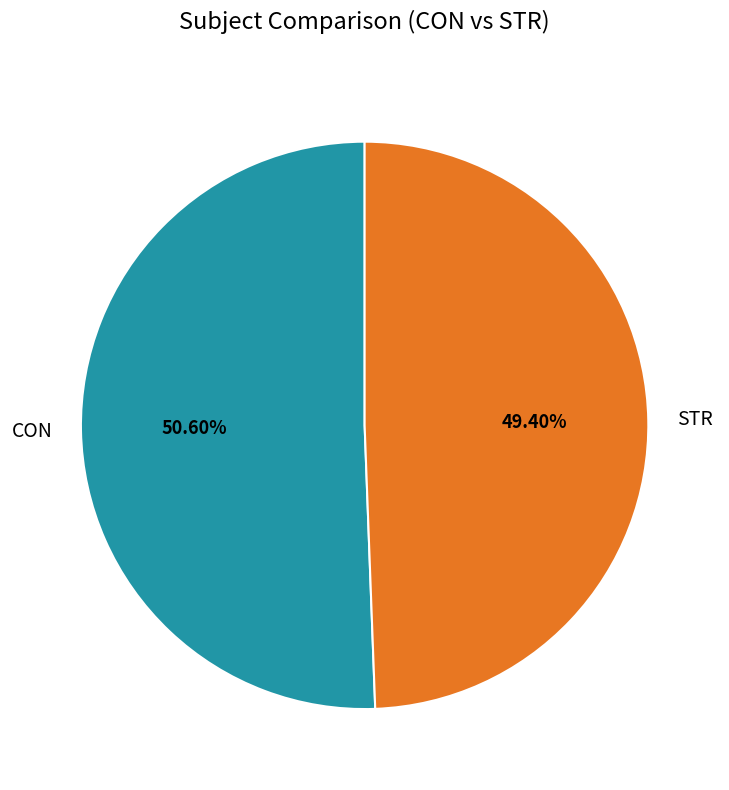

What is the ratio of the value at STR to the value at CON?

1.0